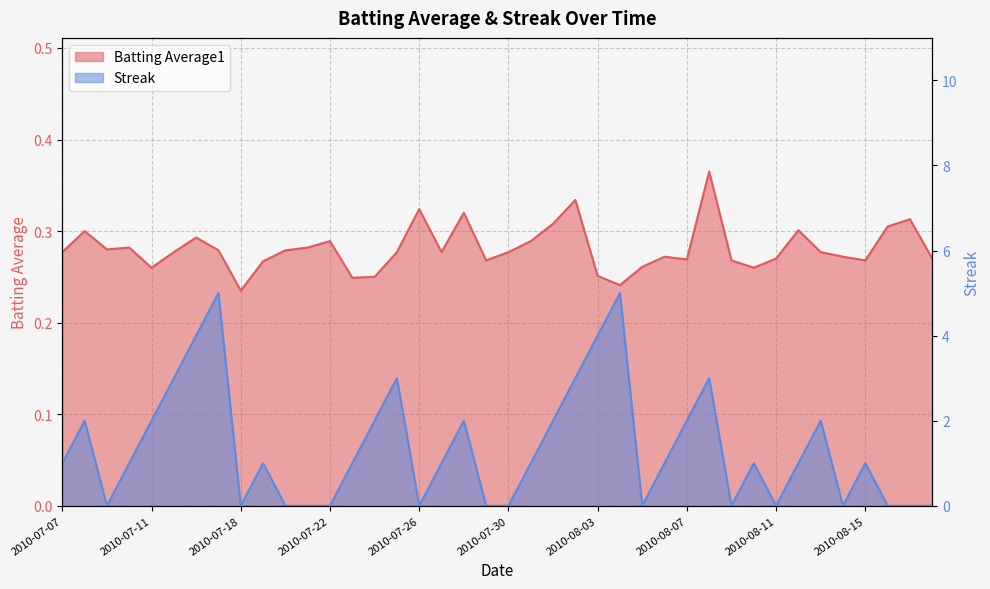

What is the total value across all series at 2010-08-08?

3.4